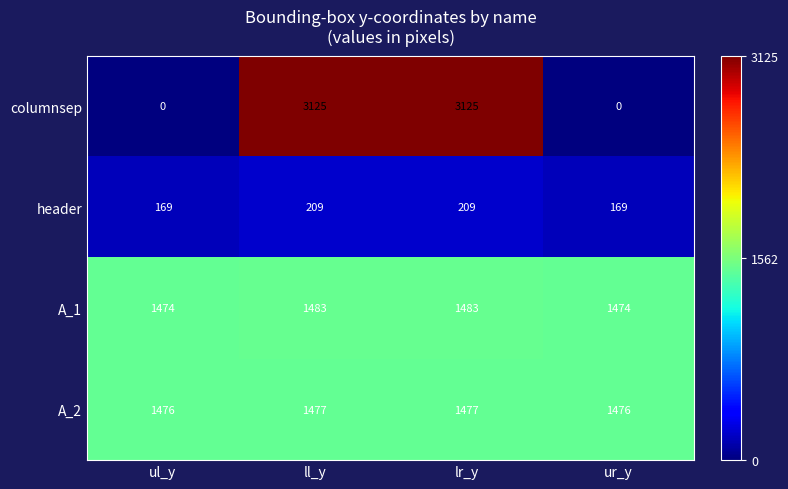

What is the greatest value displayed?

3125